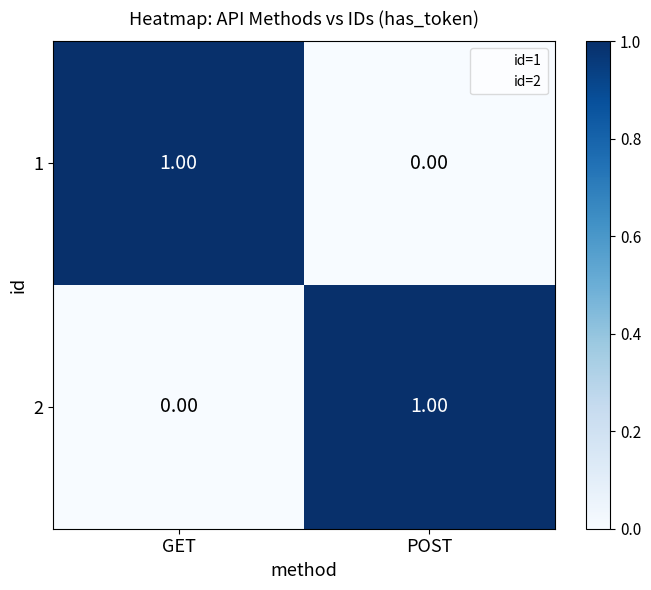

List the labels in order of 1 value, largest first.

GET, POST